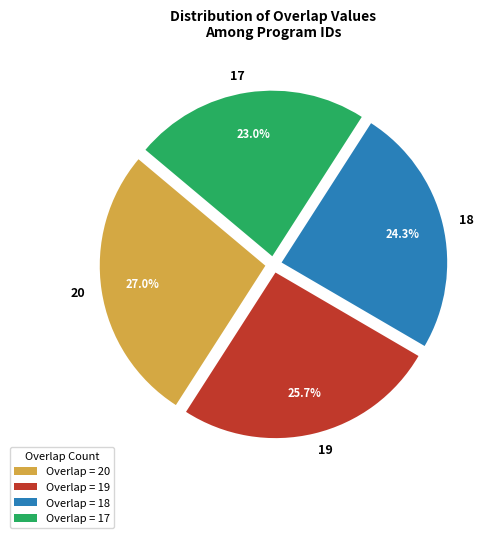

Is there a majority slice in this chart?

No